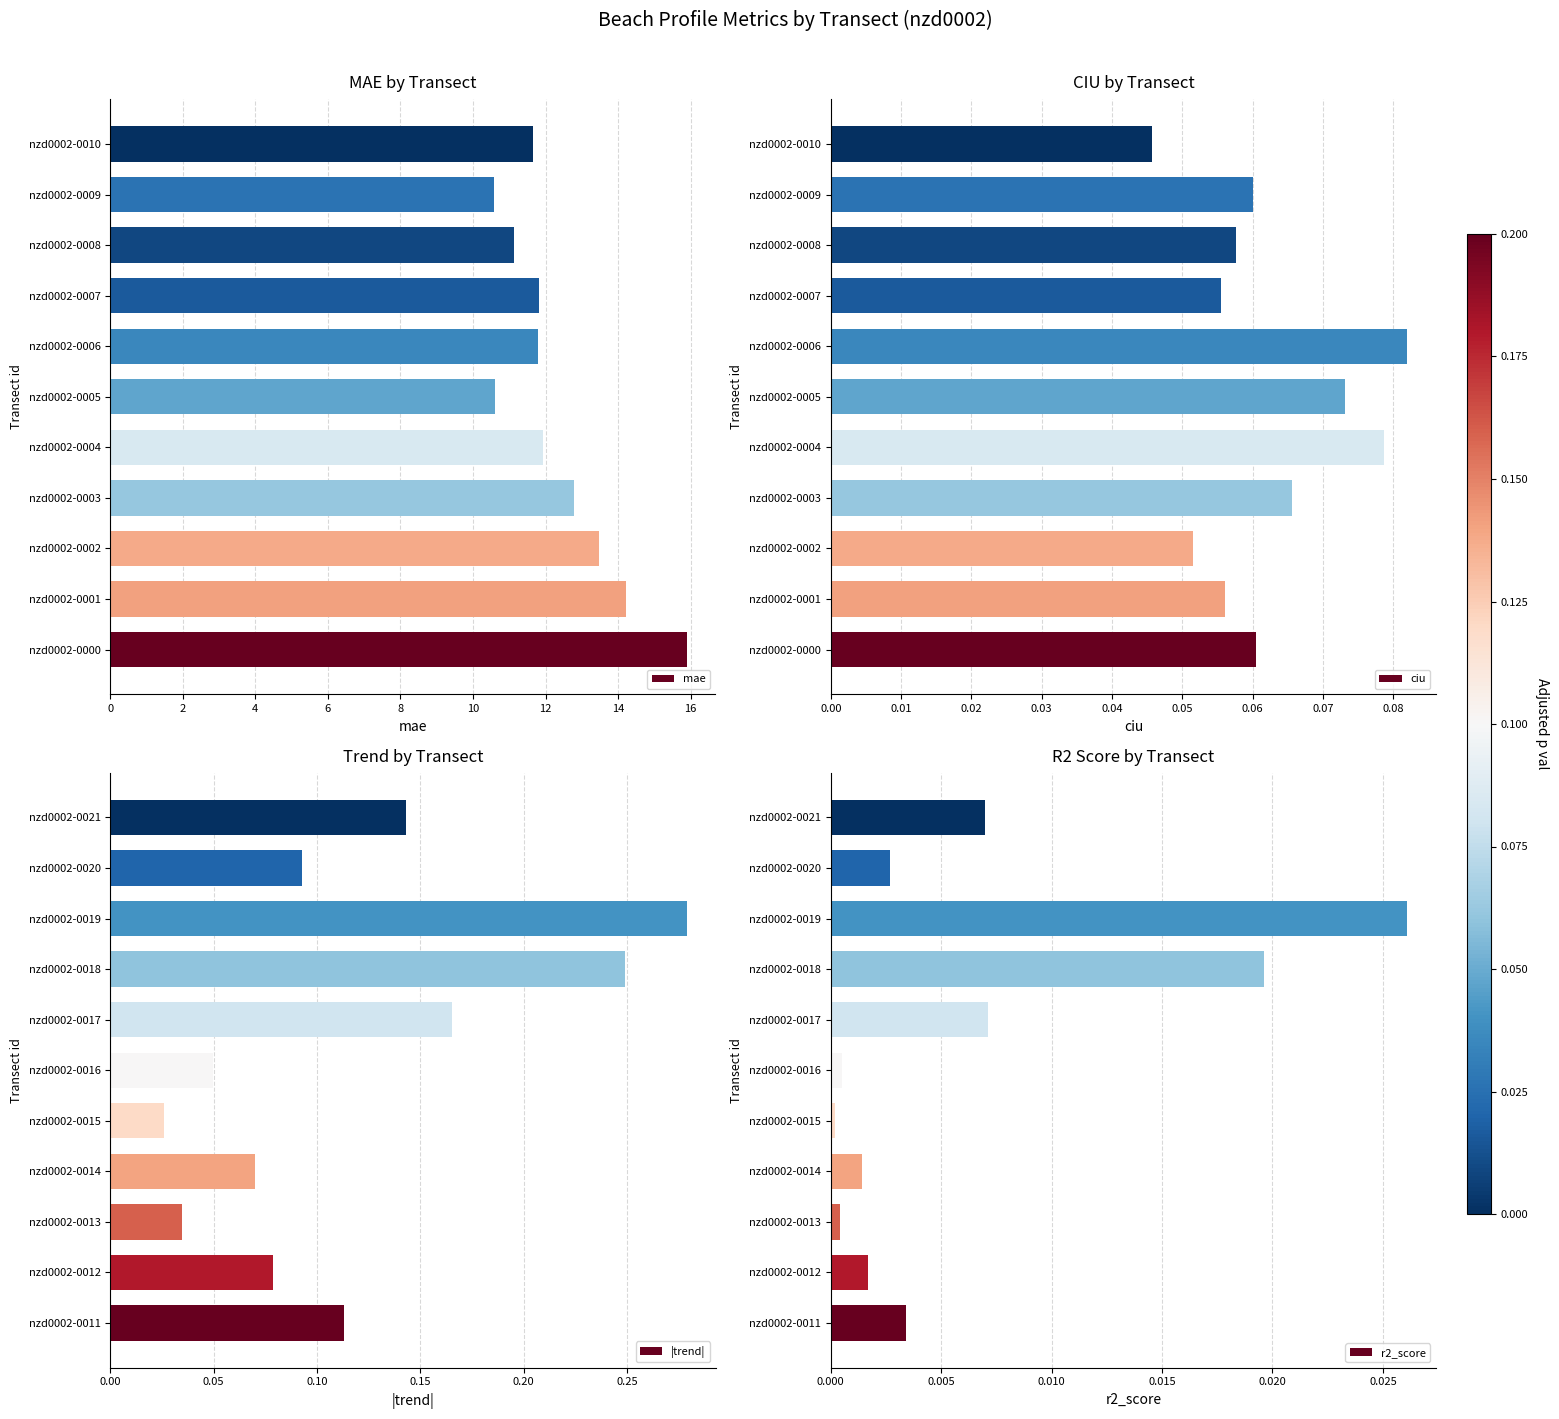

The value of ciu at nzd0002-0007 is 0.0. True or false?

False